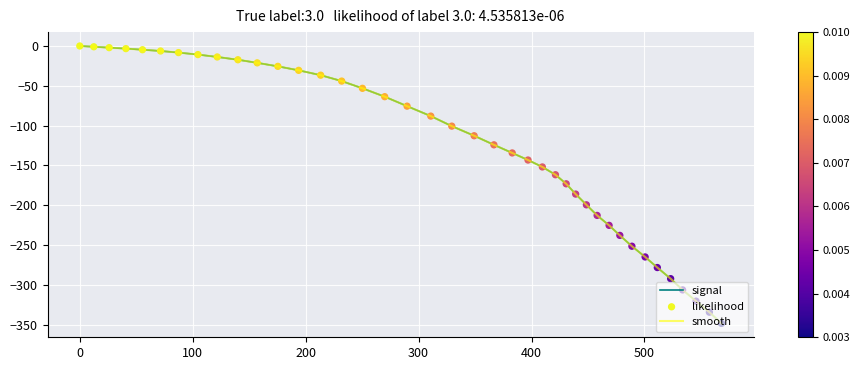

Is this an area chart (filled region under the line)?

No